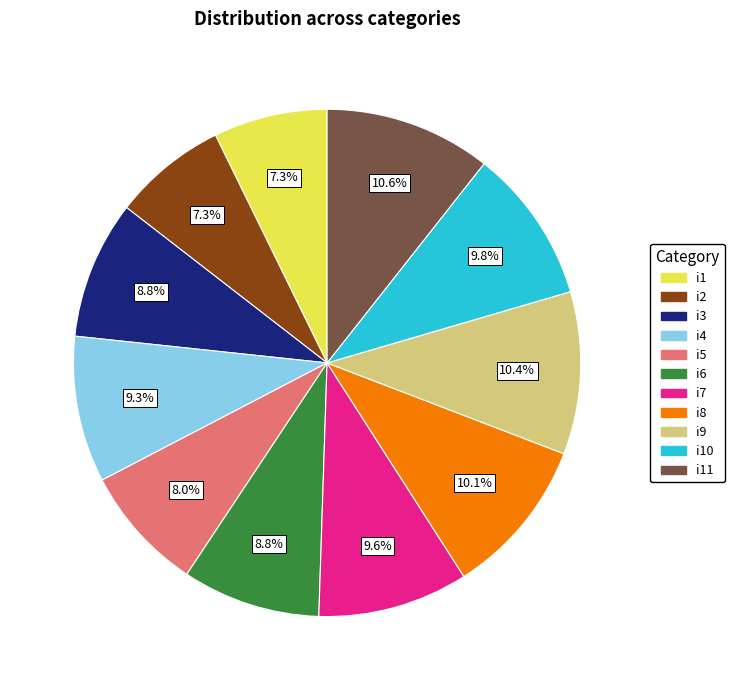

To the nearest percent, what percentage of the pie is i8?

10%